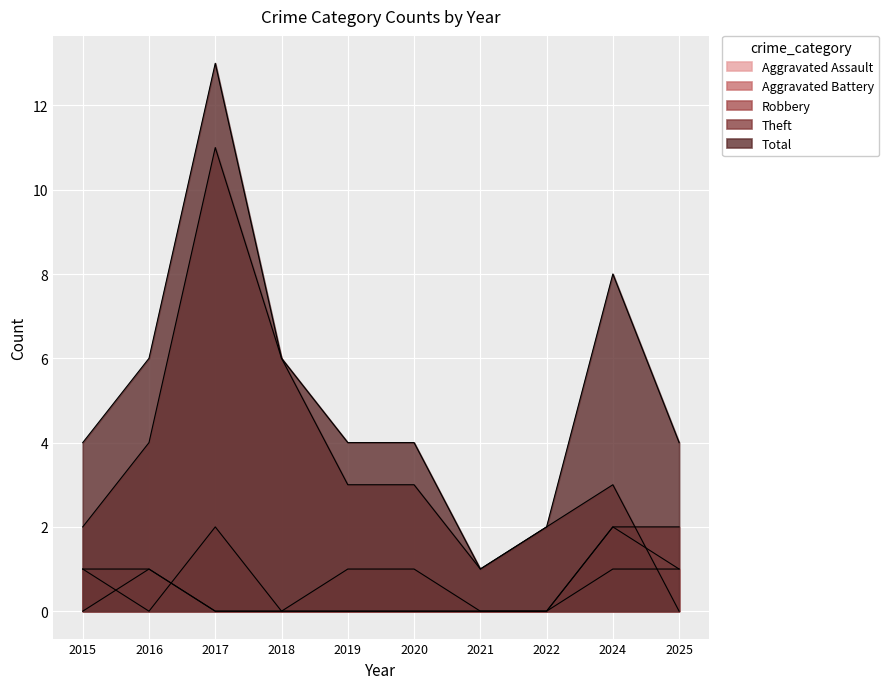

How many Total values are between 4 and 6?

6